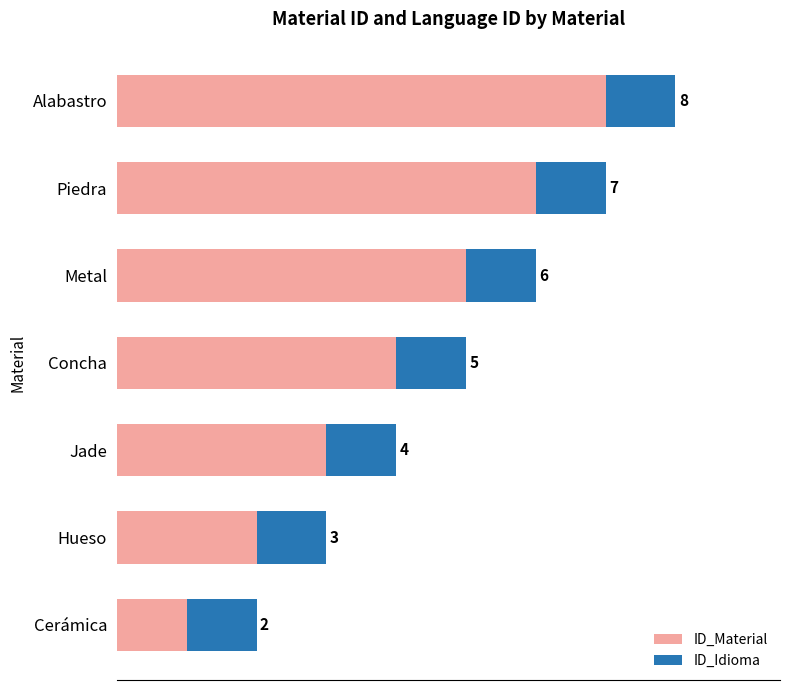

Rank the categories by ID_Material value from highest to lowest.

Alabastro, Piedra, Metal, Concha, Jade, Hueso, Cerámica